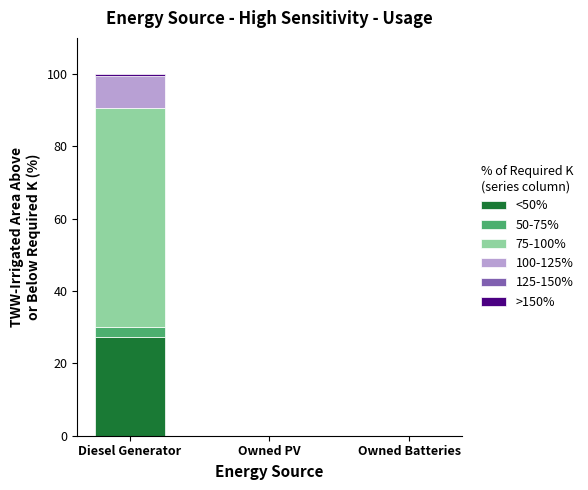

At which category is the sum across all series the highest?

Diesel Generator